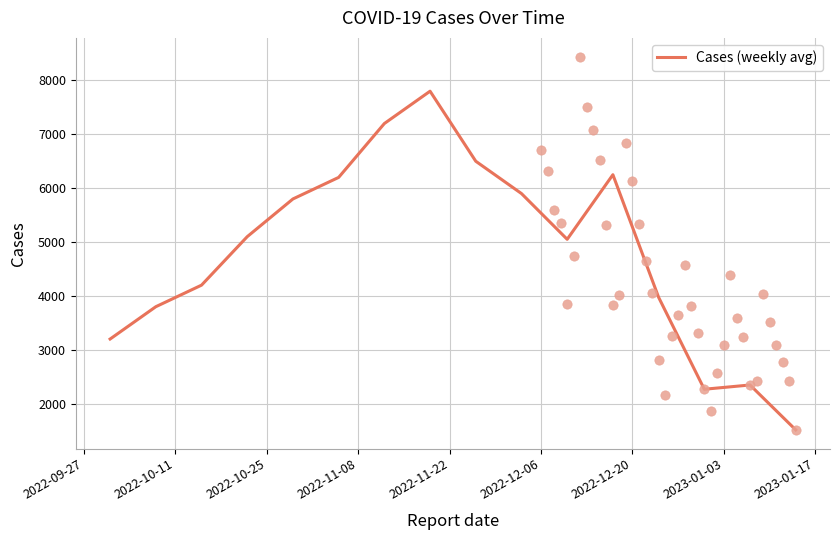

What is the highest value of the Cases (weekly avg) series?

7800